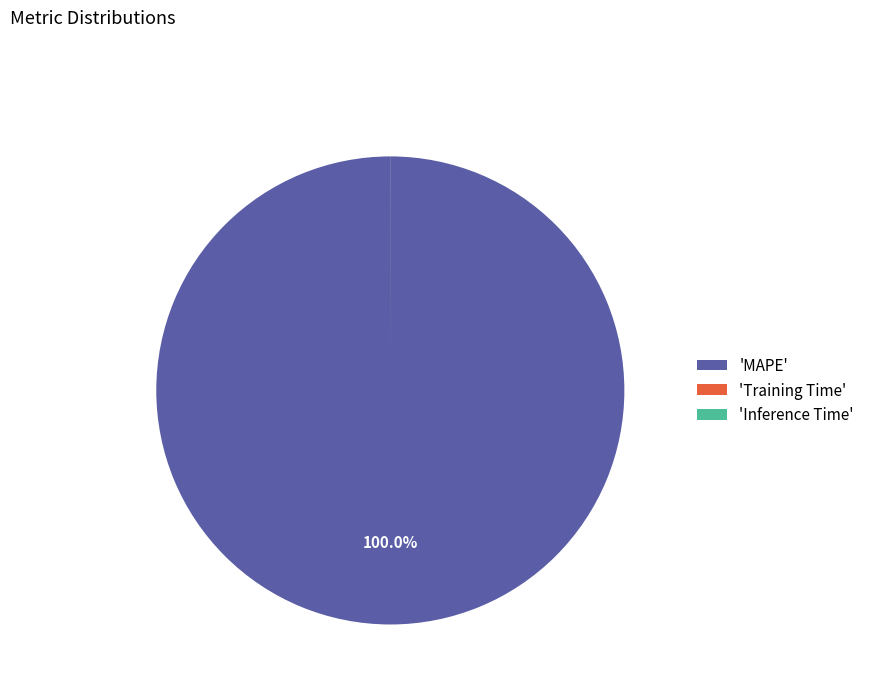

Does 'MAPE' represent more than half of the total?

Yes